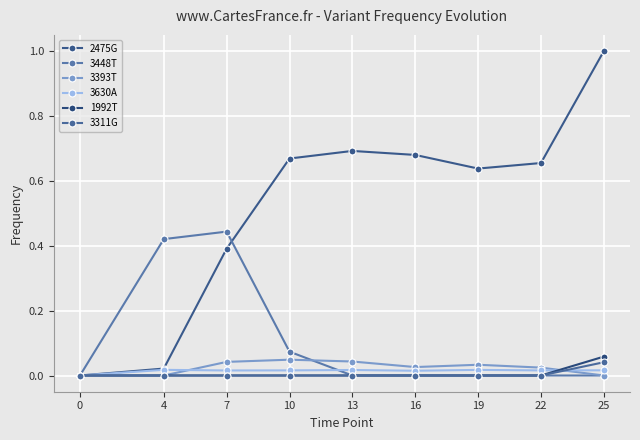

The 2475G series shows 0.4 at 7. True or false?

True